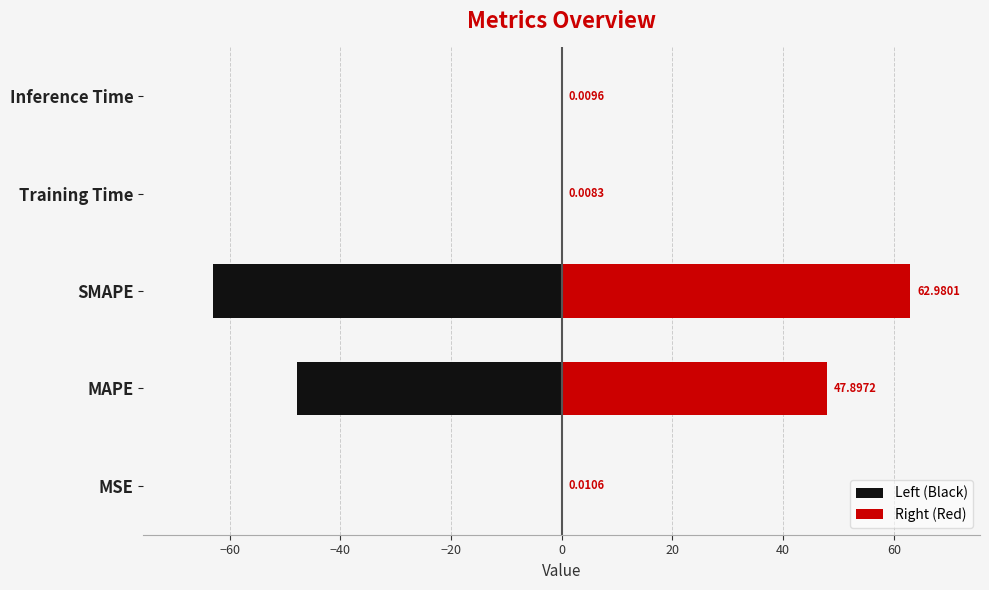

How many bars are there in each group?

2